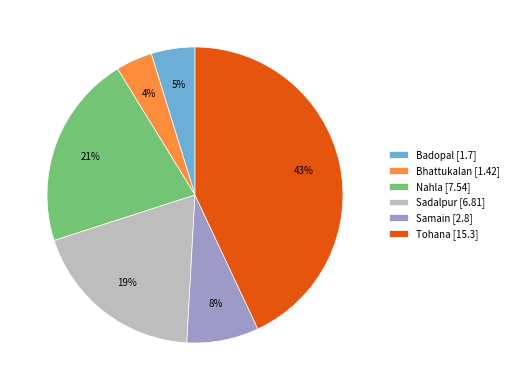

Which has a higher value, Samain [2.8] or Badopal [1.7]?

Samain [2.8]